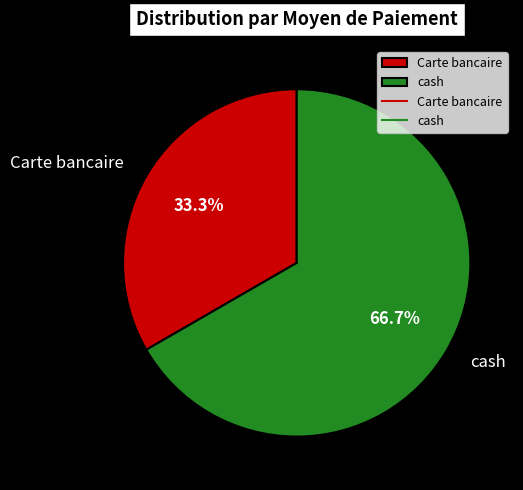

Rank the categories by value from lowest to highest.

Carte bancaire, cash